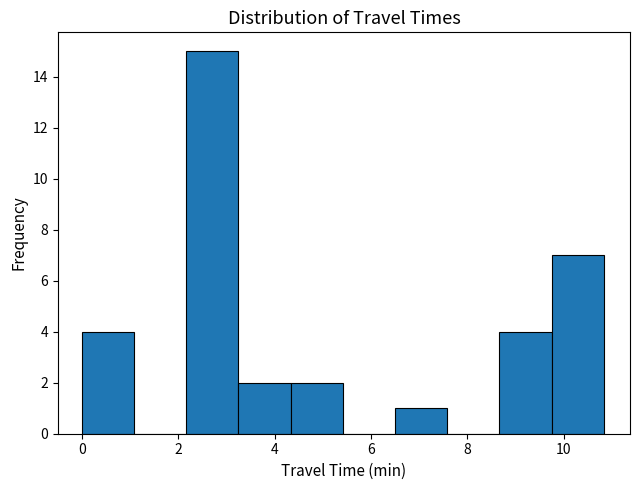

Reading left to right, transcribe this chart: for each bar, give the range it covers on the x-axis and its height. Neither the bar edges nor the heights are printed on the chart, so give them approximately, as read against the axes.

0.0 to 1.0: 4
1.0 to 2.2: 0
2.2 to 3.2: 15
3.2 to 4.4: 2
4.4 to 5.4: 2
5.4 to 6.6: 0
6.6 to 7.6: 1
7.6 to 8.6: 0
8.6 to 9.8: 4
9.8 to 10.8: 7